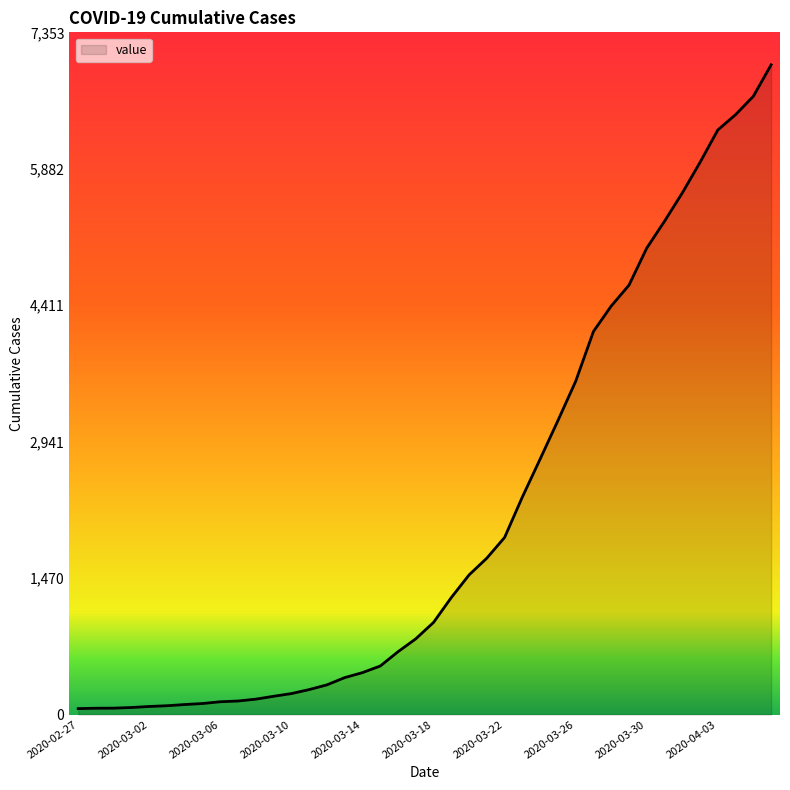

What is the greatest value displayed?

7003